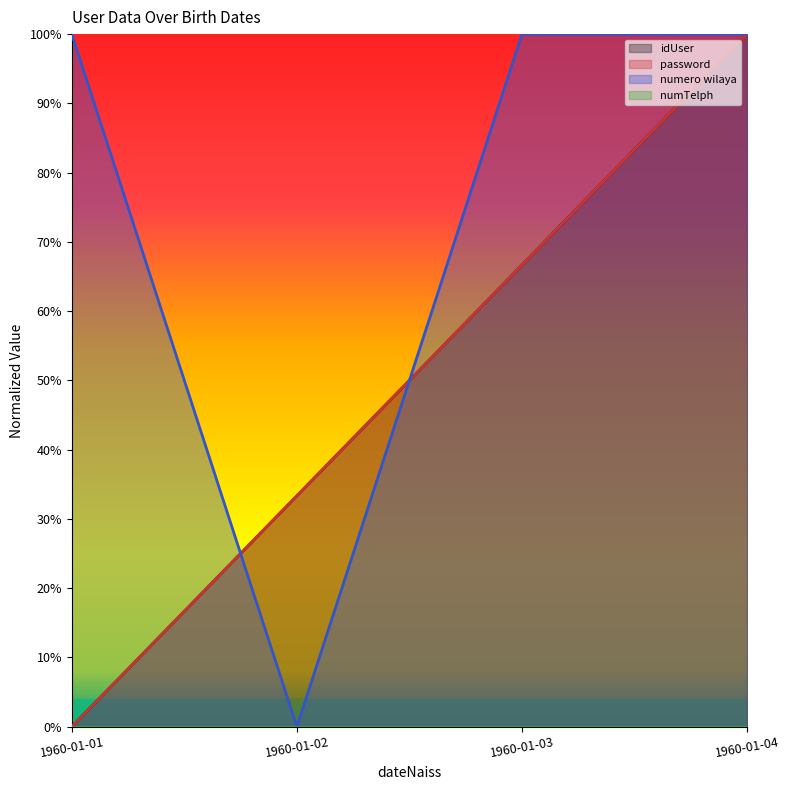

How many interior local valleys does the numero wilaya series have?

1